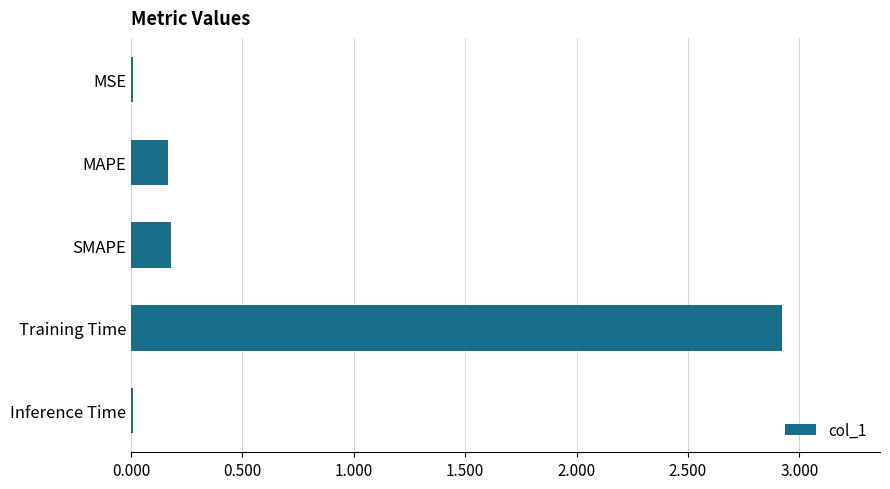

Between MAPE and Inference Time, which is larger?

MAPE